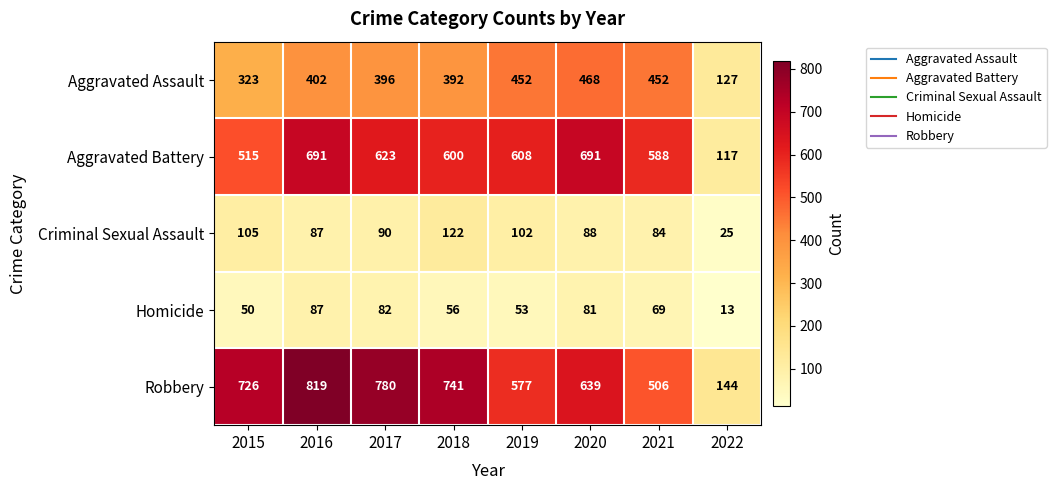

Between 2017 and 2018, which series saw the biggest shift?

Robbery